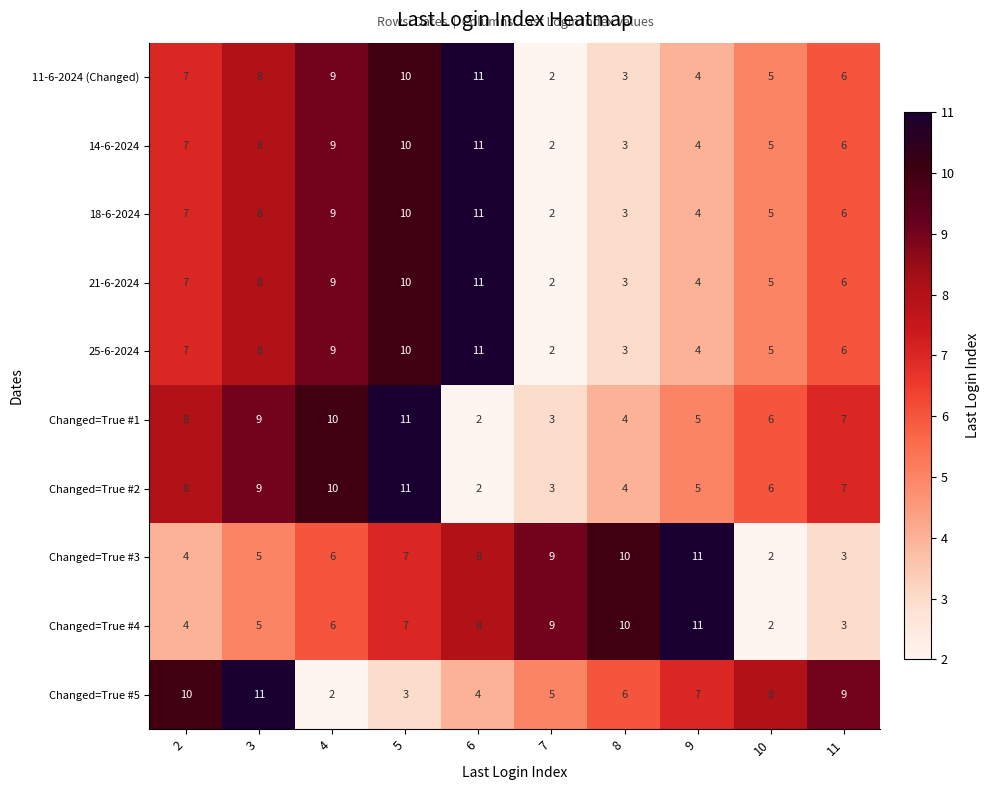

Is it true that 25-6-2024 equals 4 at 5?

False